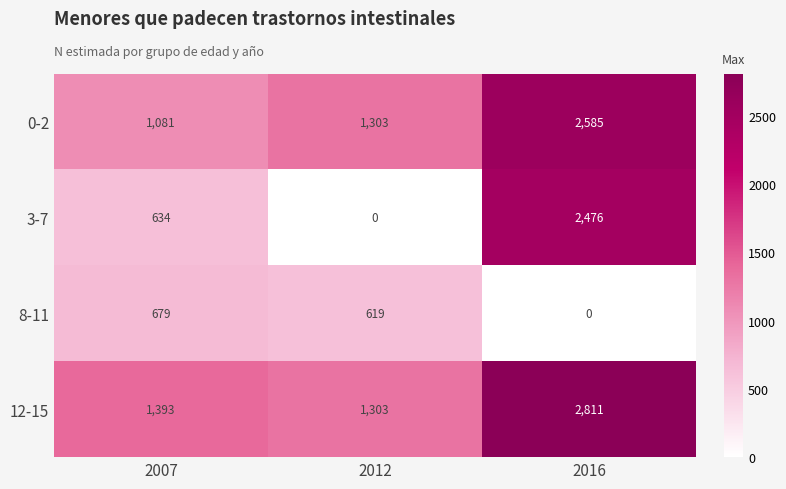

What is the spread (max minus min) of values at 2007?

759